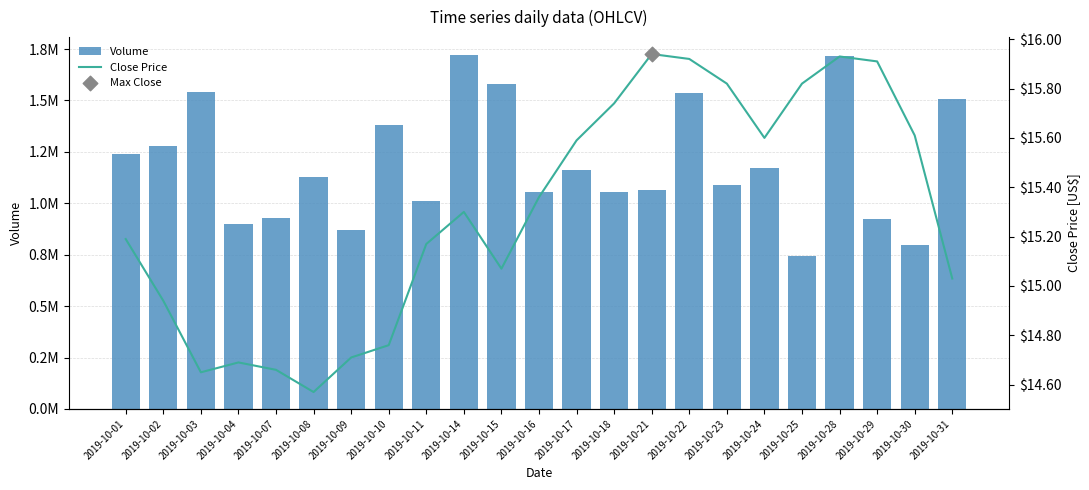

What is the total value across all series at 2019-10-21?

1067059.9